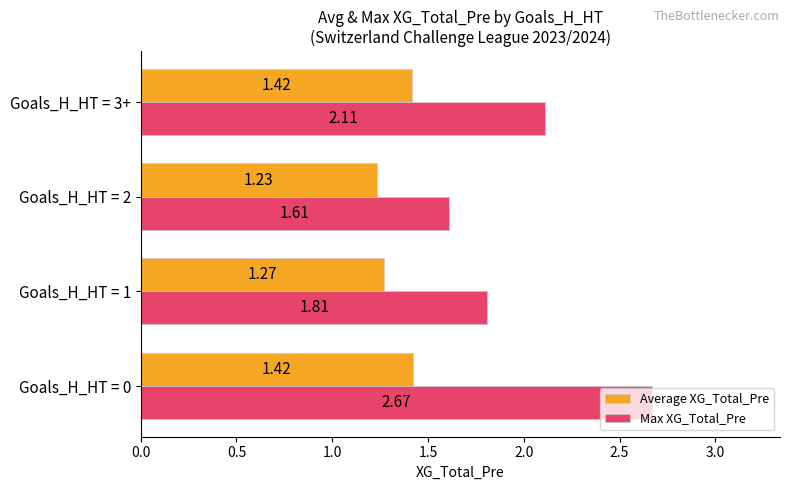

Rank the series by their average value, from highest to lowest.

Max XG_Total_Pre, Average XG_Total_Pre